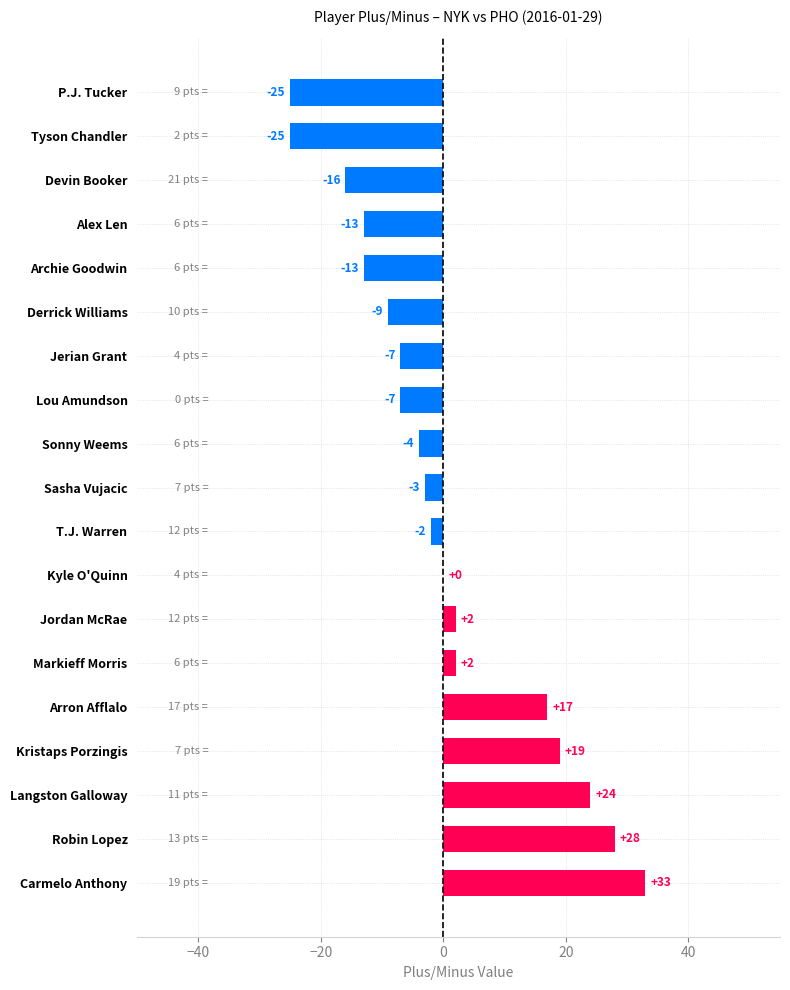

What is the change in value from Langston Galloway to Kyle O'Quinn?

-24